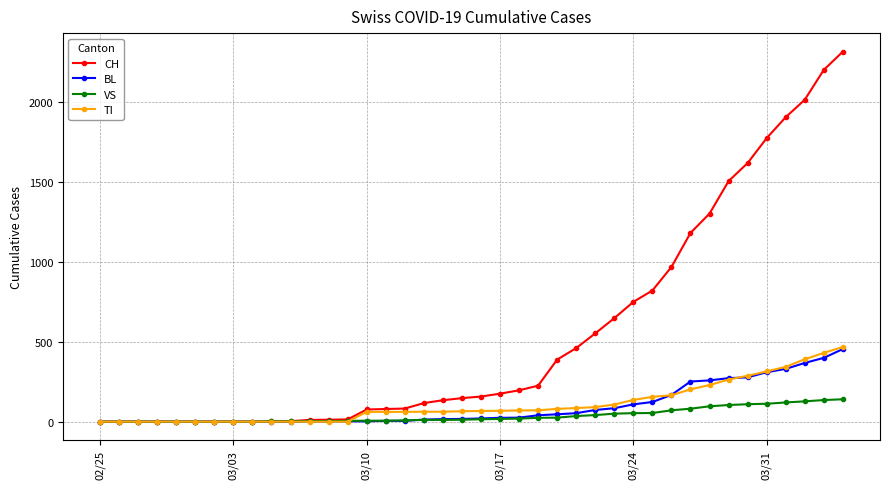

Which series has the largest range (max minus min)?

CH